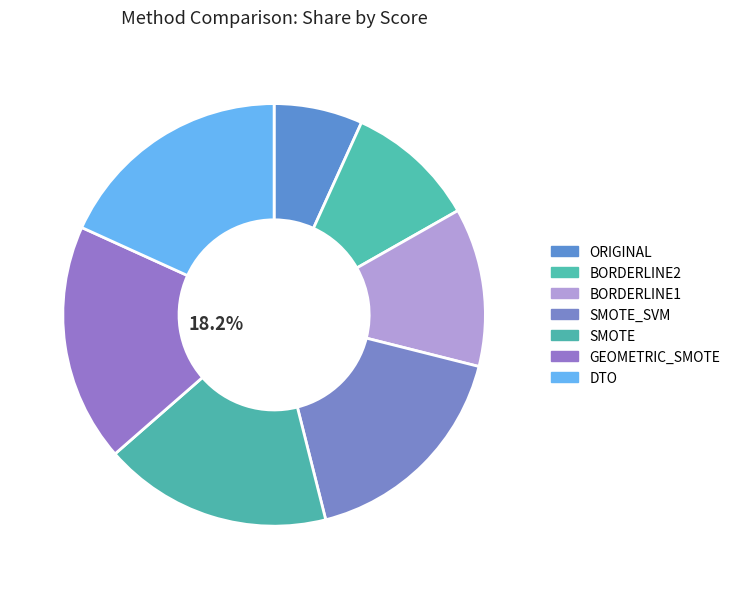

What is the change in value from SMOTE_SVM to DTO?

+0.3